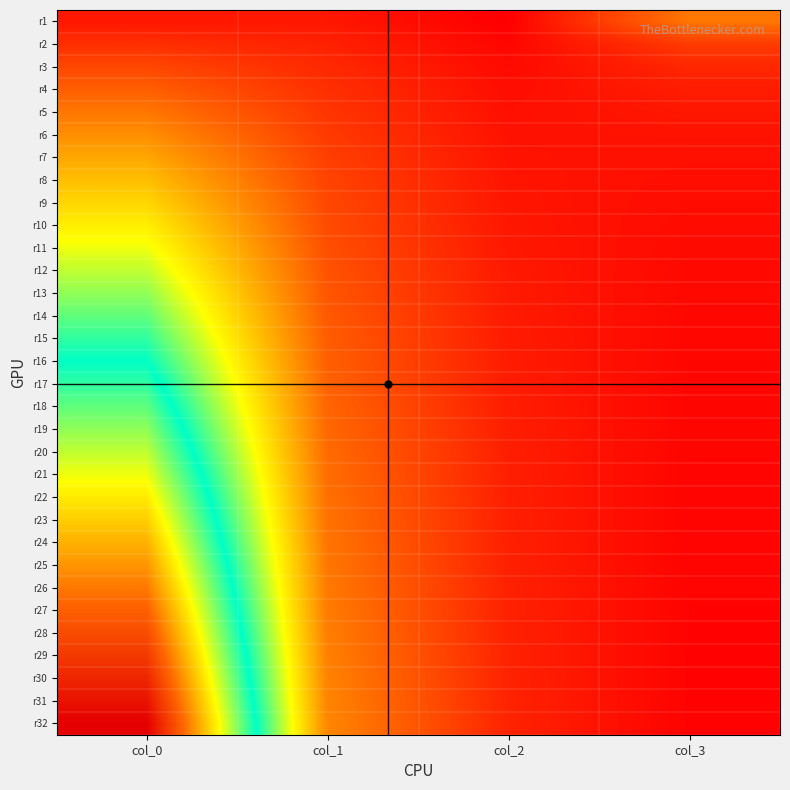

Reading left to right, what are all the values shown in this chart?

r1: col_0=0.0	col_1=0.0	col_2=0.0	col_3=0.2
r2: col_0=0.1	col_1=0.0	col_2=0.0	col_3=0.1
r3: col_0=0.1	col_1=0.1	col_2=0.0	col_3=0.1
r4: col_0=0.1	col_1=0.1	col_2=0.0	col_3=0.0
r5: col_0=0.2	col_1=0.1	col_2=0.0	col_3=0.0
r6: col_0=0.2	col_1=0.1	col_2=0.0	col_3=0.0
r7: col_0=0.2	col_1=0.1	col_2=0.0	col_3=0.0
r8: col_0=0.2	col_1=0.1	col_2=0.0	col_3=0.0
r9: col_0=0.3	col_1=0.1	col_2=0.0	col_3=0.0
r10: col_0=0.3	col_1=0.1	col_2=0.0	col_3=0.0
r11: col_0=0.3	col_1=0.1	col_2=0.0	col_3=0.0
r12: col_0=0.4	col_1=0.1	col_2=0.0	col_3=0.0
r13: col_0=0.4	col_1=0.1	col_2=0.0	col_3=0.0
r14: col_0=0.4	col_1=0.1	col_2=0.0	col_3=0.0
r15: col_0=0.5	col_1=0.1	col_2=0.0	col_3=0.0
r16: col_0=0.5	col_1=0.1	col_2=0.0	col_3=0.0
r17: col_0=0.5	col_1=0.1	col_2=0.0	col_3=0.0
r18: col_0=0.6	col_1=0.1	col_2=0.0	col_3=0.0
r19: col_0=0.6	col_1=0.1	col_2=0.0	col_3=0.0
r20: col_0=0.6	col_1=0.1	col_2=0.0	col_3=0.0
r21: col_0=0.7	col_1=0.1	col_2=0.0	col_3=0.0
r22: col_0=0.7	col_1=0.1	col_2=0.0	col_3=0.0
r23: col_0=0.7	col_1=0.1	col_2=0.0	col_3=0.0
r24: col_0=0.7	col_1=0.2	col_2=0.0	col_3=0.0
r25: col_0=0.8	col_1=0.2	col_2=0.0	col_3=0.0
r26: col_0=0.8	col_1=0.2	col_2=0.0	col_3=0.0
r27: col_0=0.8	col_1=0.2	col_2=0.0	col_3=0.0
r28: col_0=0.9	col_1=0.2	col_2=0.0	col_3=0.0
r29: col_0=0.9	col_1=0.2	col_2=0.0	col_3=0.0
r30: col_0=0.9	col_1=0.2	col_2=0.0	col_3=0.0
r31: col_0=1.0	col_1=0.2	col_2=0.0	col_3=0.0
r32: col_0=1.0	col_1=0.2	col_2=0.0	col_3=0.0